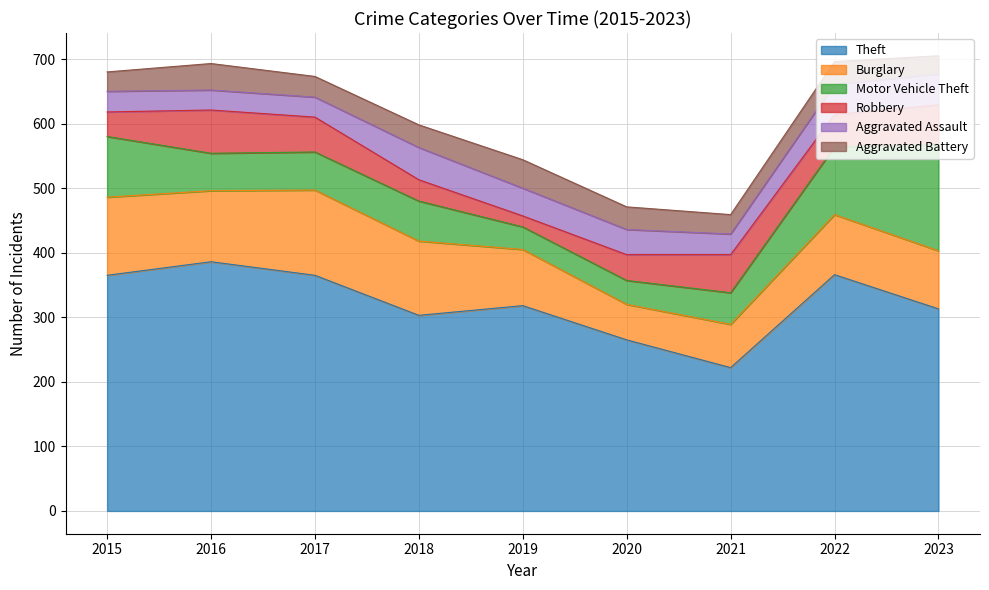

In Aggravated Assault, how many points are lower than both neighbors (excluding endpoints)?

1